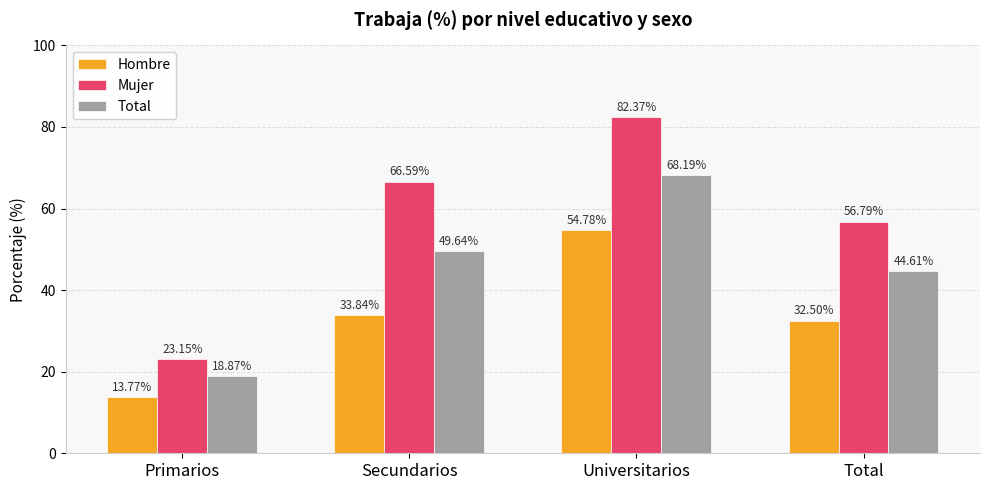

Is it true that Hombre equals 92.6 at Universitarios?

False